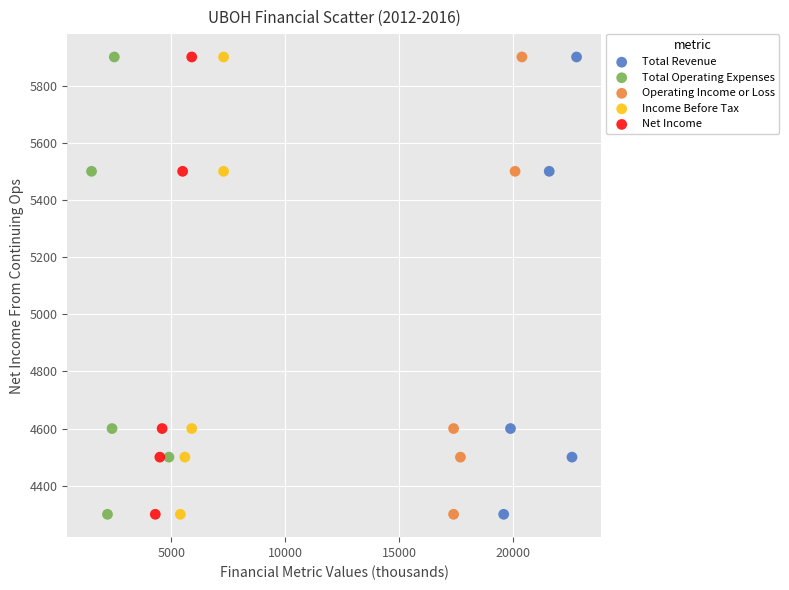

What are all the series names shown in the legend?

Total Revenue, Total Operating Expenses, Operating Income or Loss, Income Before Tax, Net Income